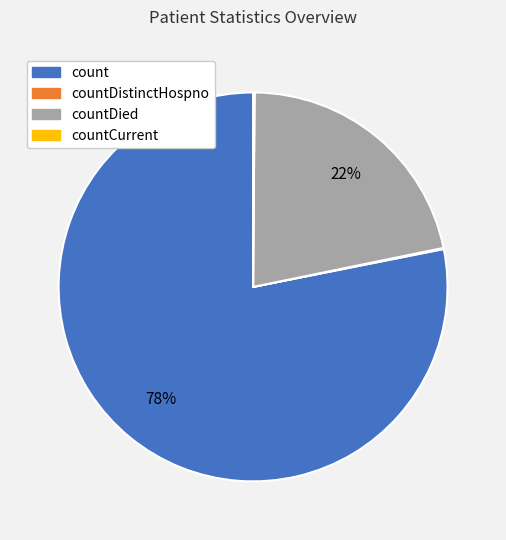

Combined, do countDied and count account for over 50%?

Yes